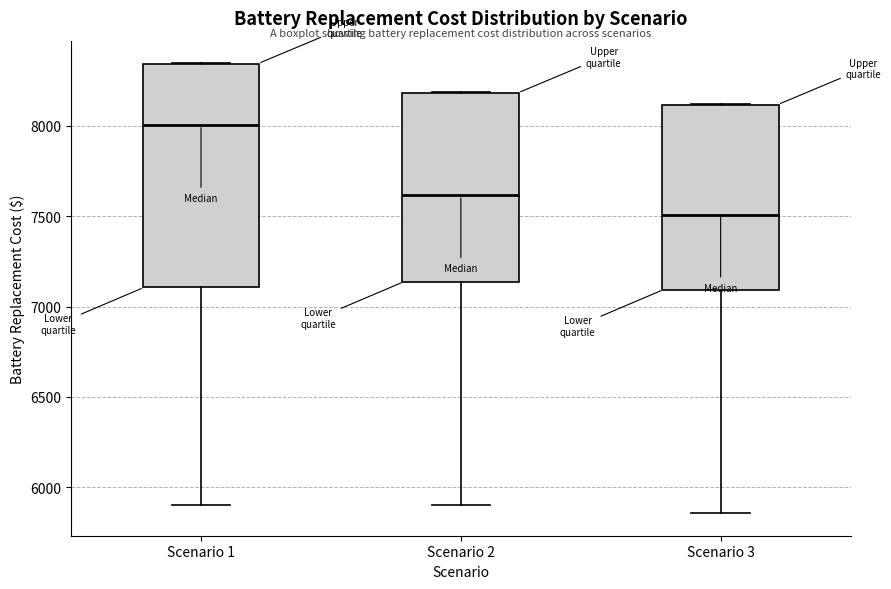

Reading left to right, read every box against the y-axis: the position of its median line, the range the box covers, and the ends of its whiskers. The values are not printed on the chart, so give them approximately, as read against the axis.

Scenario 1: median 8000, box 7100 to 8350, whiskers 5900 to 8350
Scenario 2: median 7600, box 7150 to 8200, whiskers 5900 to 8200
Scenario 3: median 7500, box 7100 to 8100, whiskers 5850 to 8100